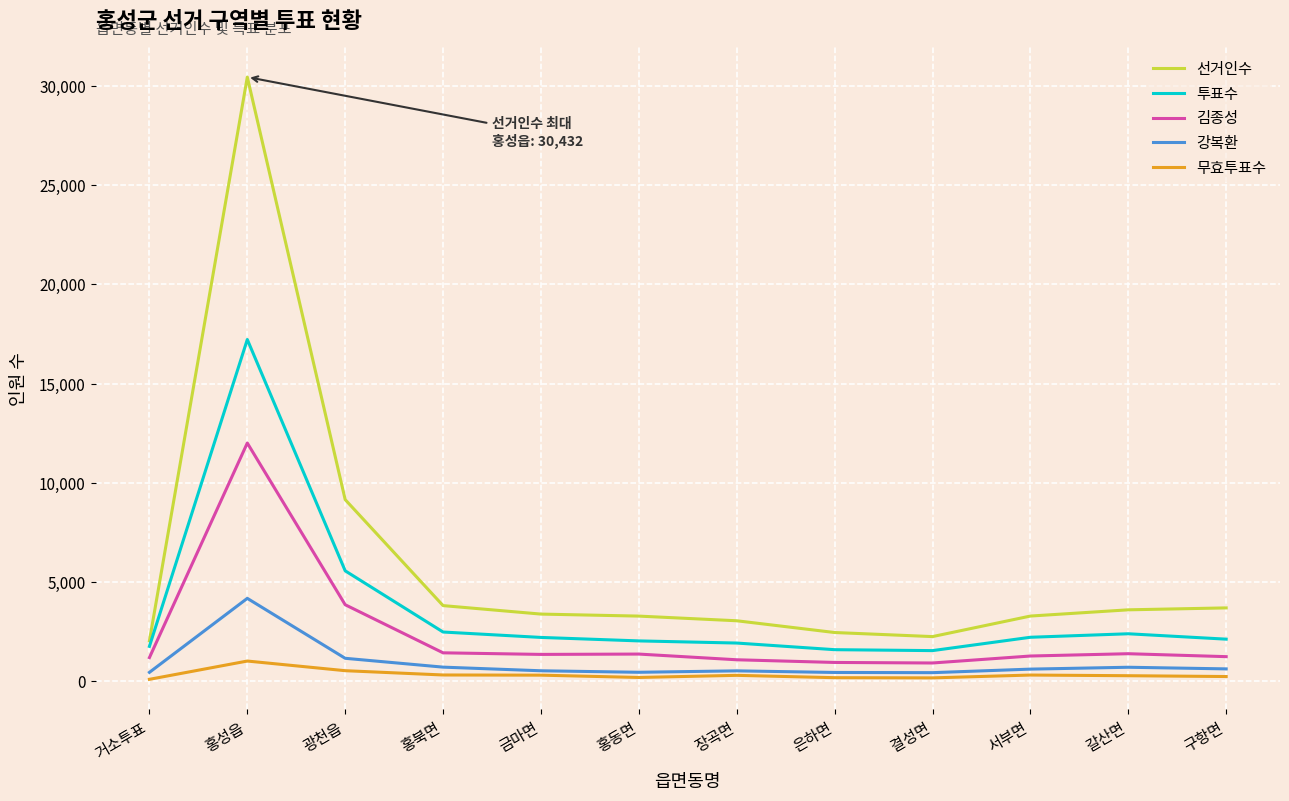

True or false: 투표수 and 김종성 intersect in this chart.

False